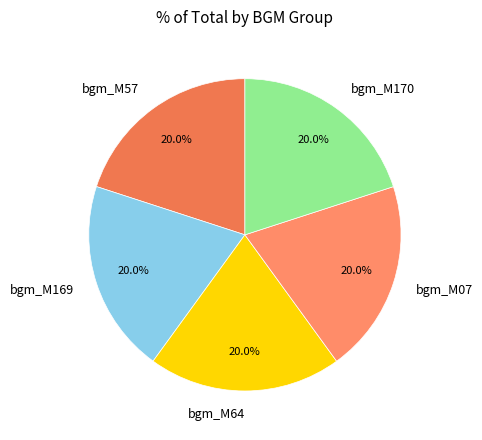

What percentage do bgm_M57 and bgm_M169 together represent?

40.0%